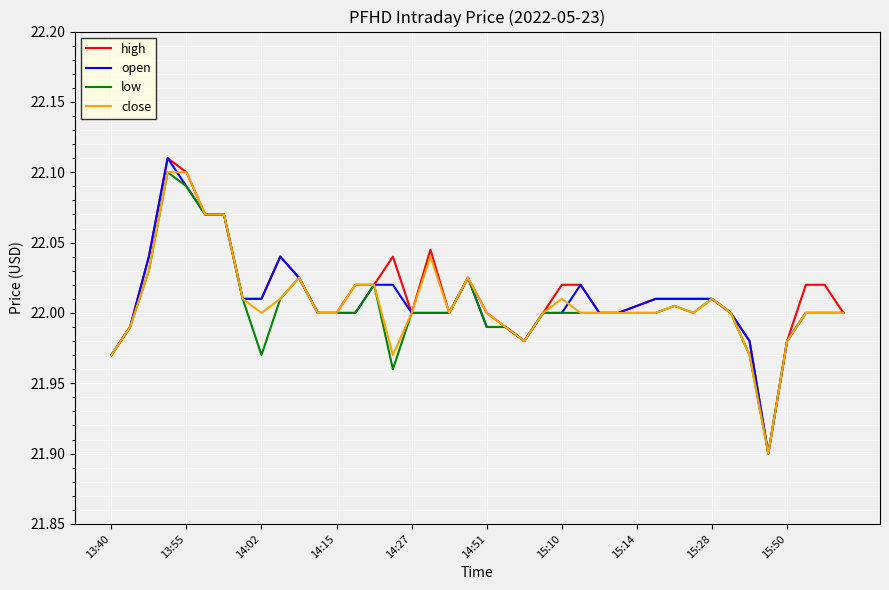

What is the smallest value displayed?

21.9